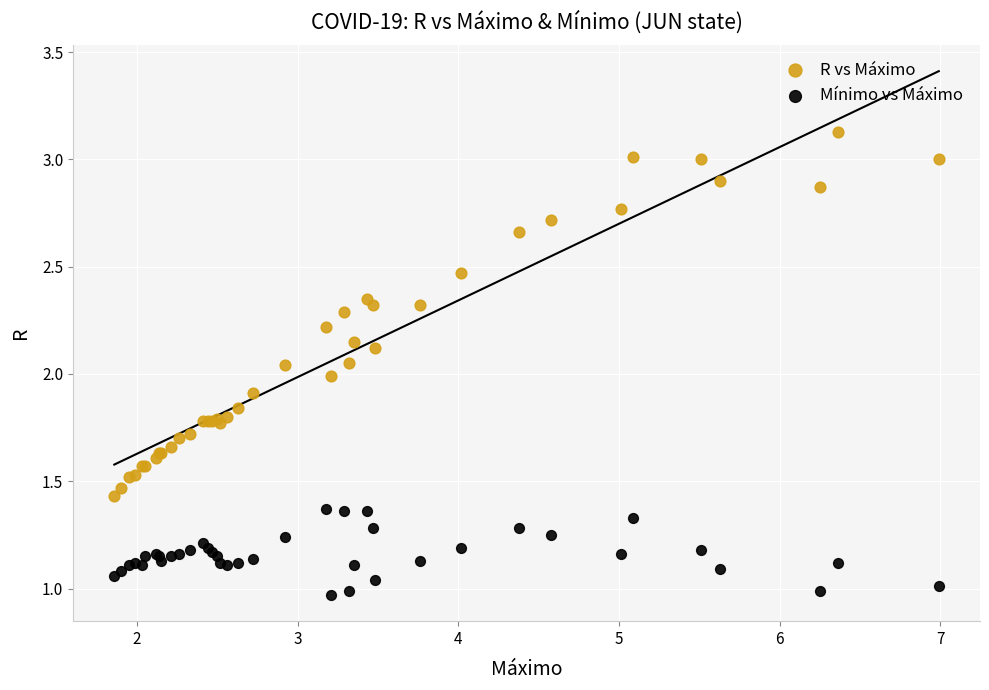

What are all the series names shown in the legend?

R vs Máximo, Mínimo vs Máximo